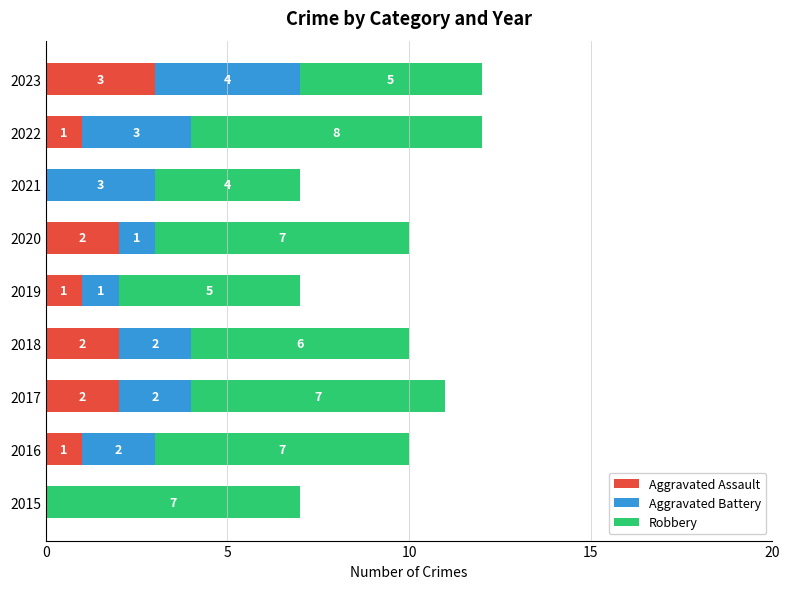

What is the total value across all series at 2015?

7